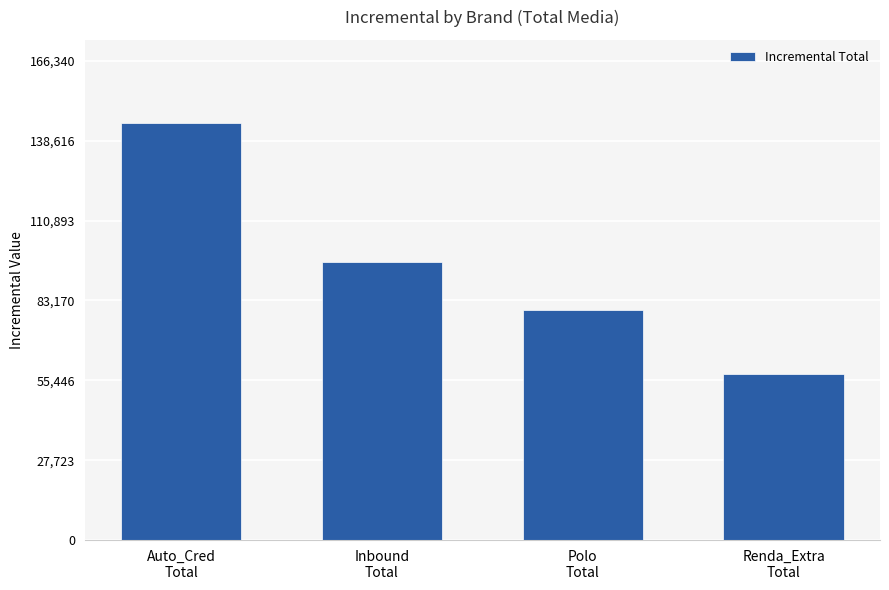

What position from the left is Renda_Extra
Total?

4